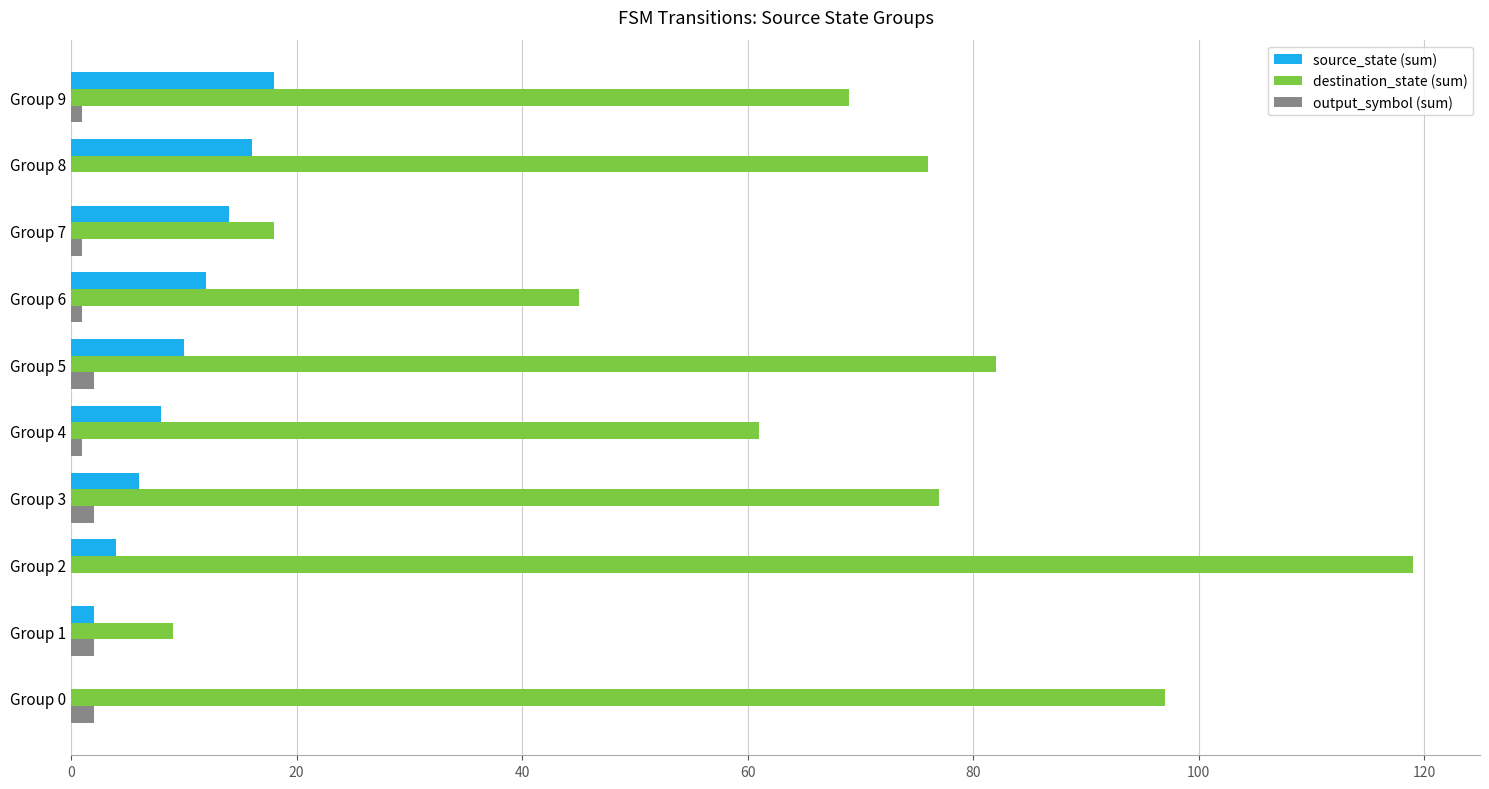

Which series changed the most between Group 2 and Group 5?

destination_state (sum)